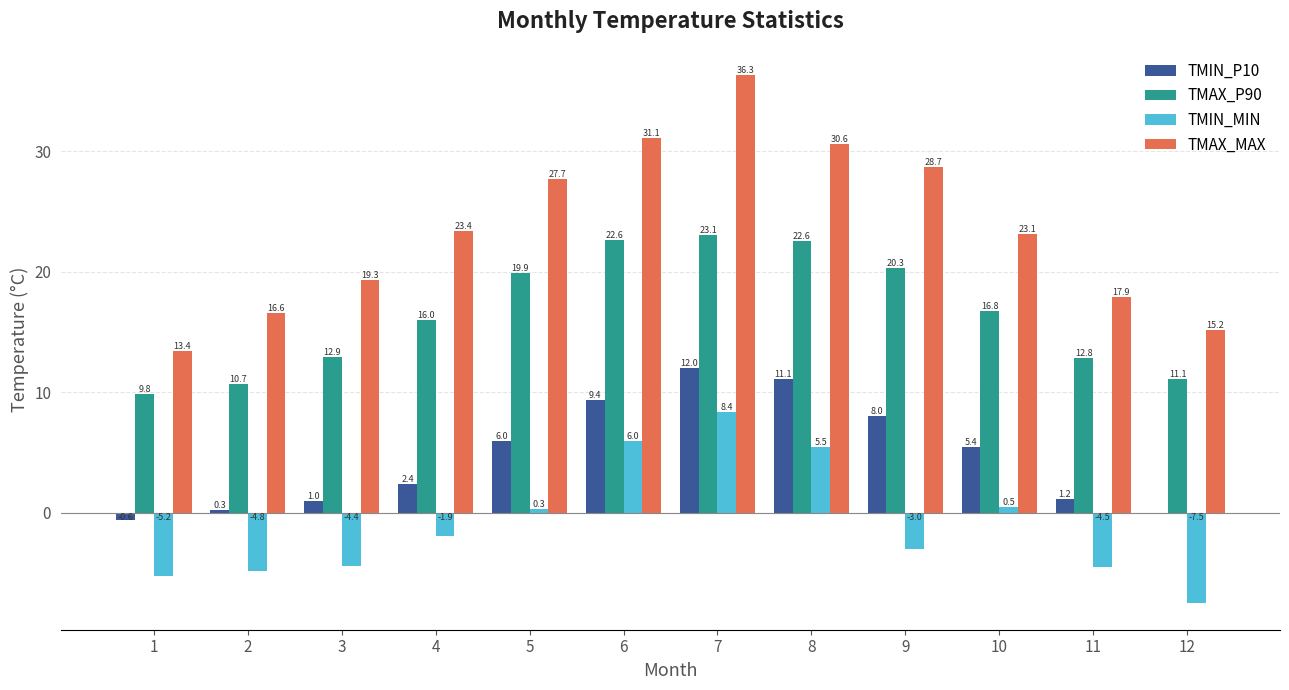

At which category is the sum across all series the highest?

7